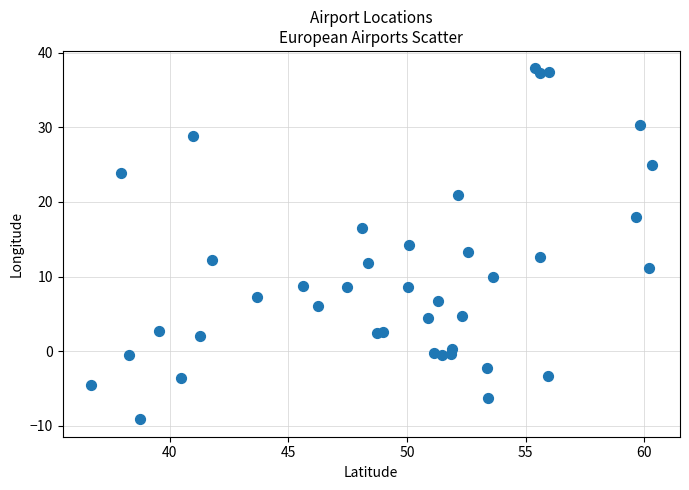

What is the range of X values (max minus min)?

23.6